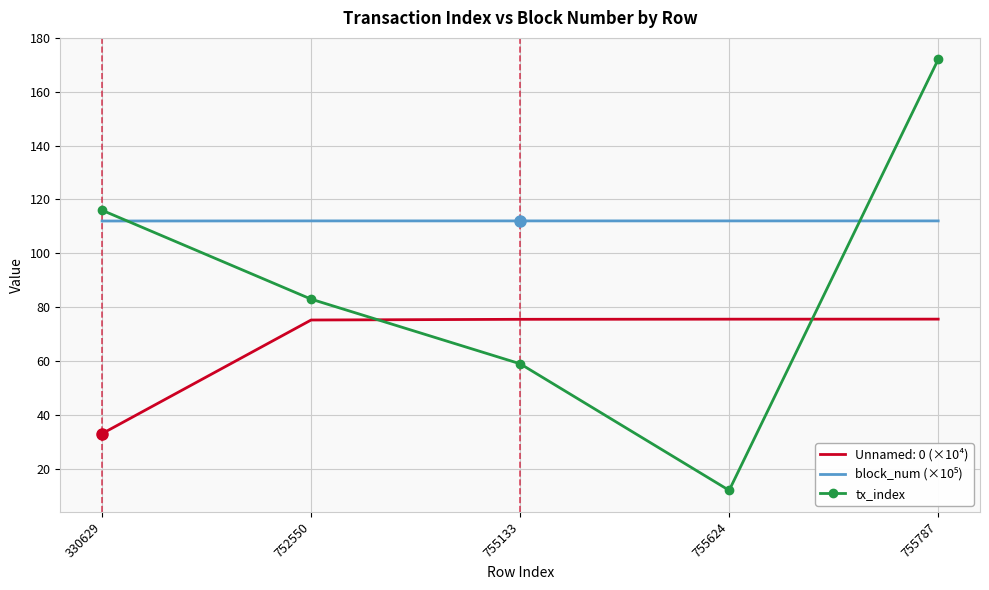

What is the difference between the highest and lowest values at 752550?

36.8